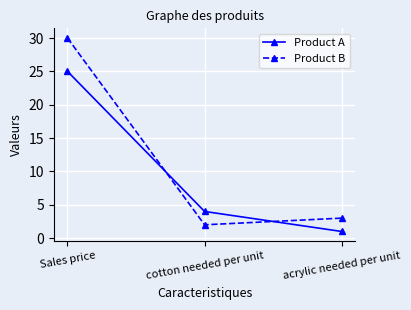

What is the minimum value for Product B?

2